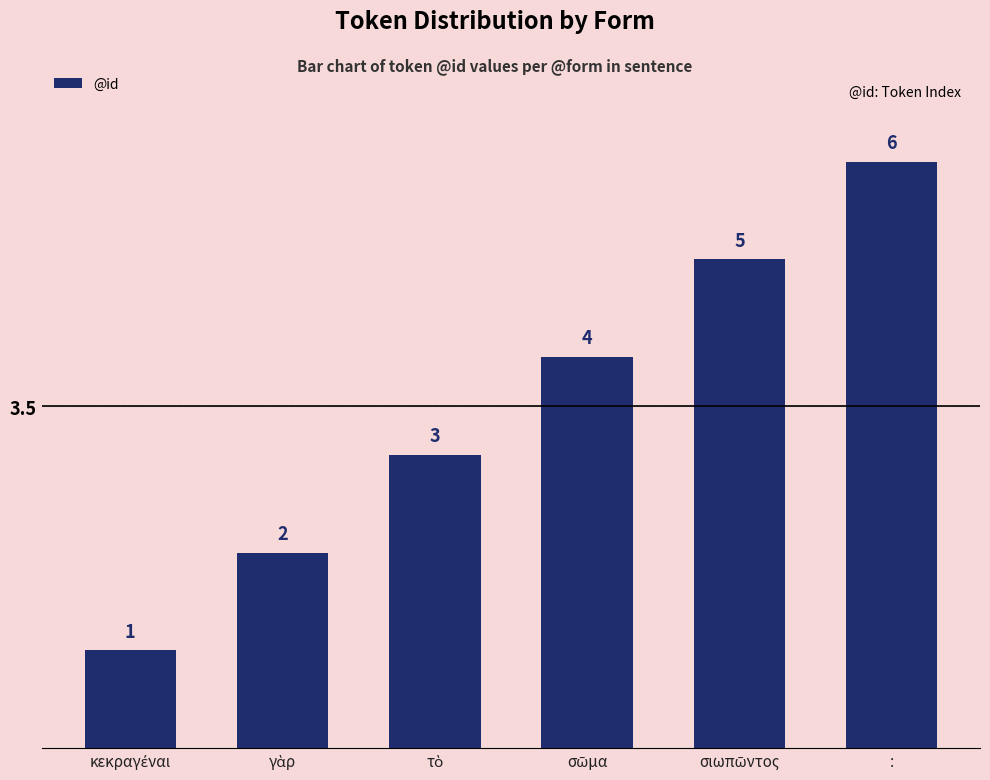

Count the values in the range 2 to 5.

4